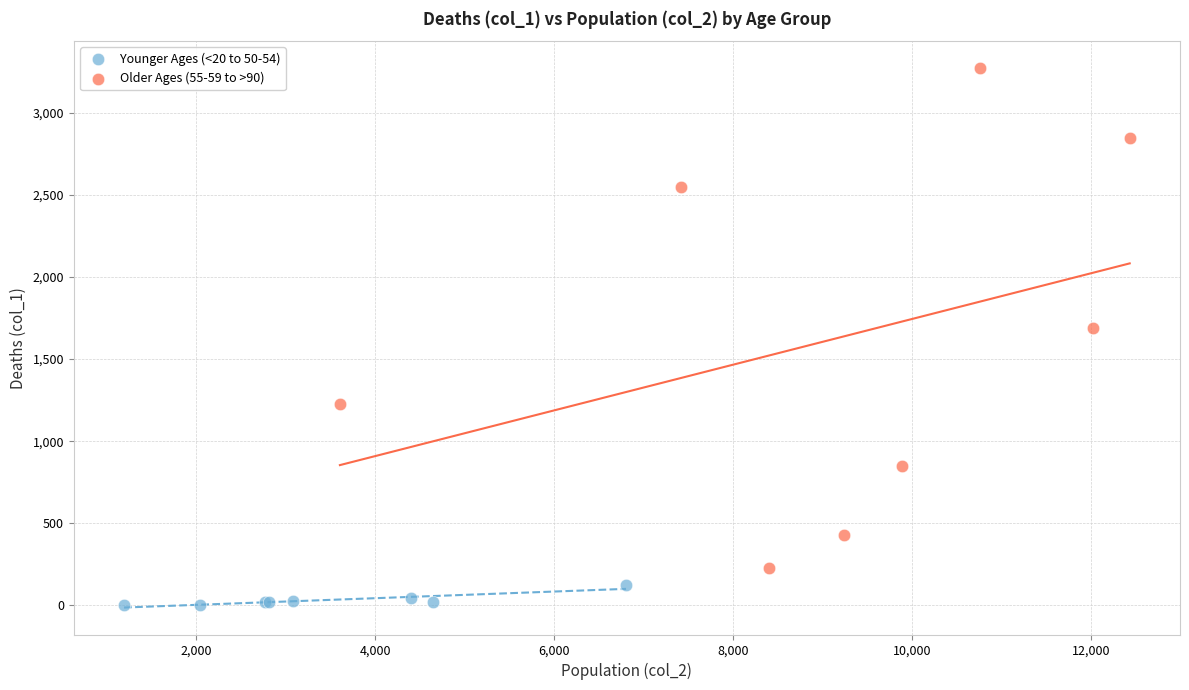

What are all the series names shown in the legend?

Younger Ages (<20 to 50-54), Older Ages (55-59 to >90)